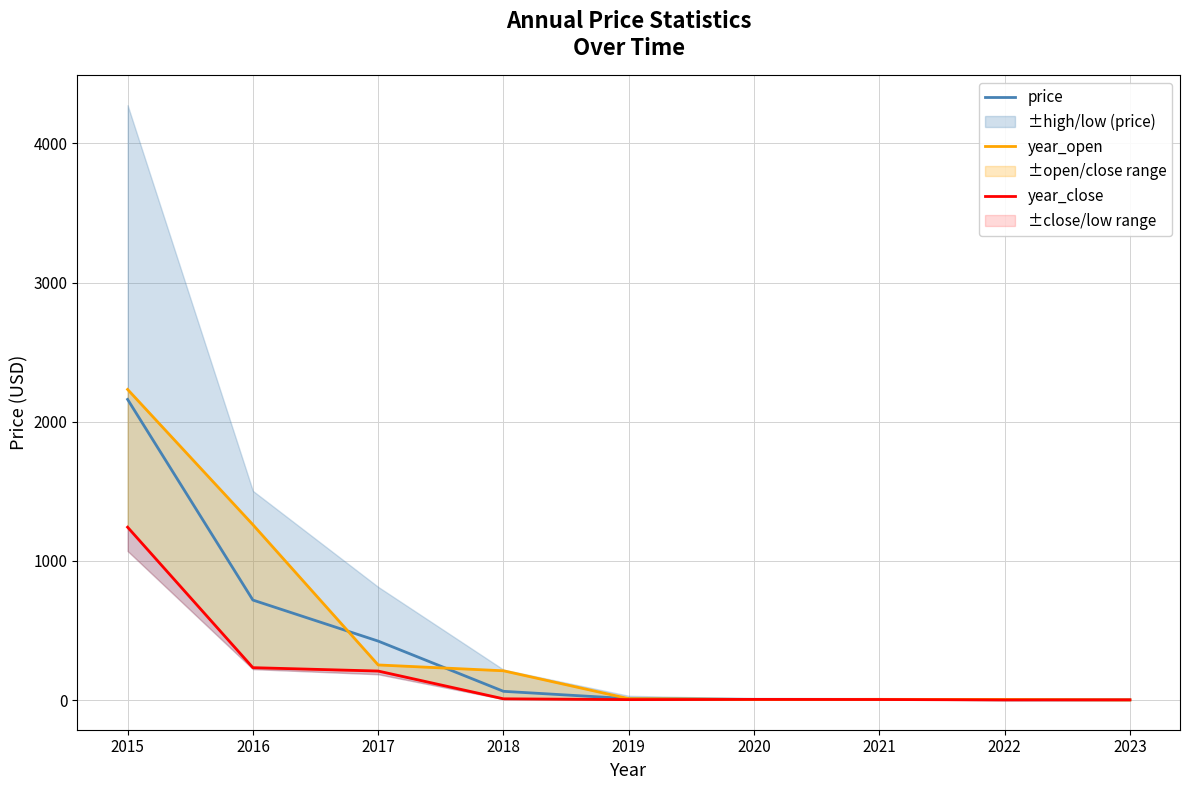

Which series ends up on top after the final intersection of price and year_open?

price